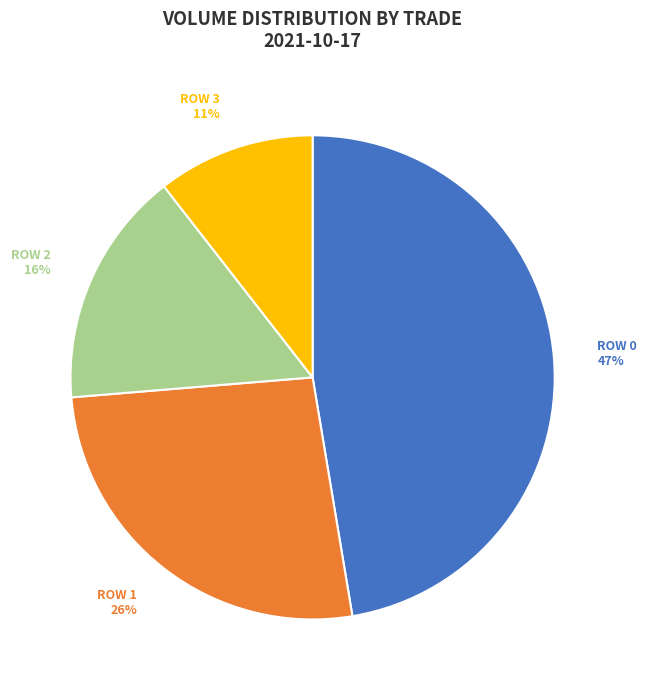

What is the smallest slice in the pie chart?

ROW 3